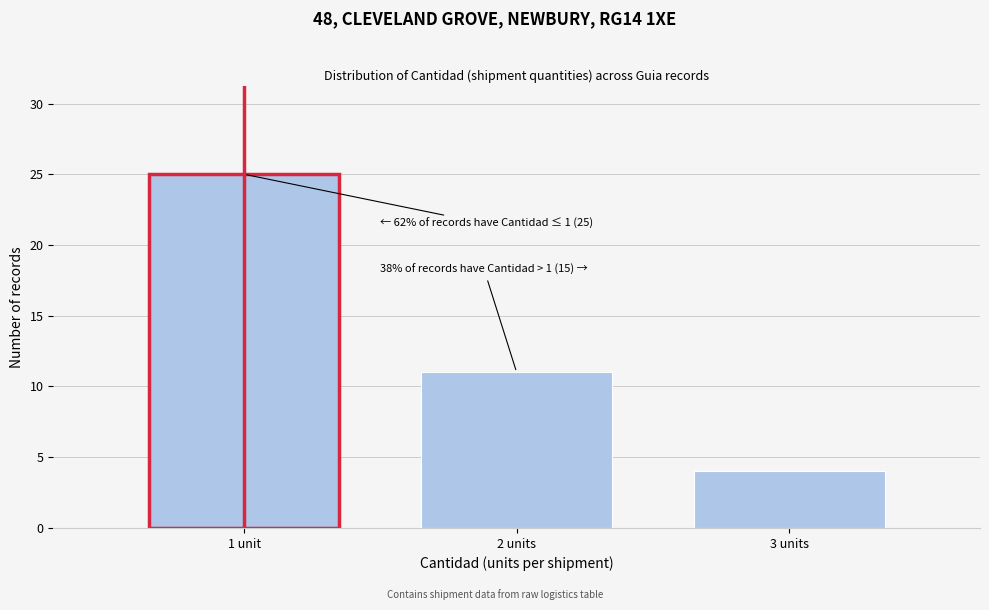

Reading left to right, transcribe all the data shown in this chart.

25	11	4